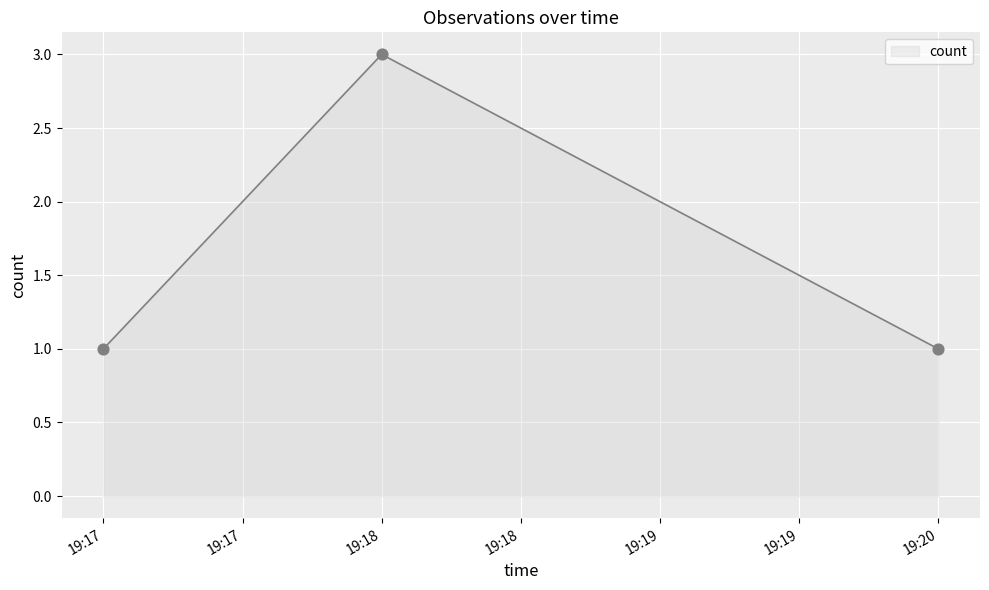

What is the ratio of the value at 19:17 to the value at 19:18?

0.3